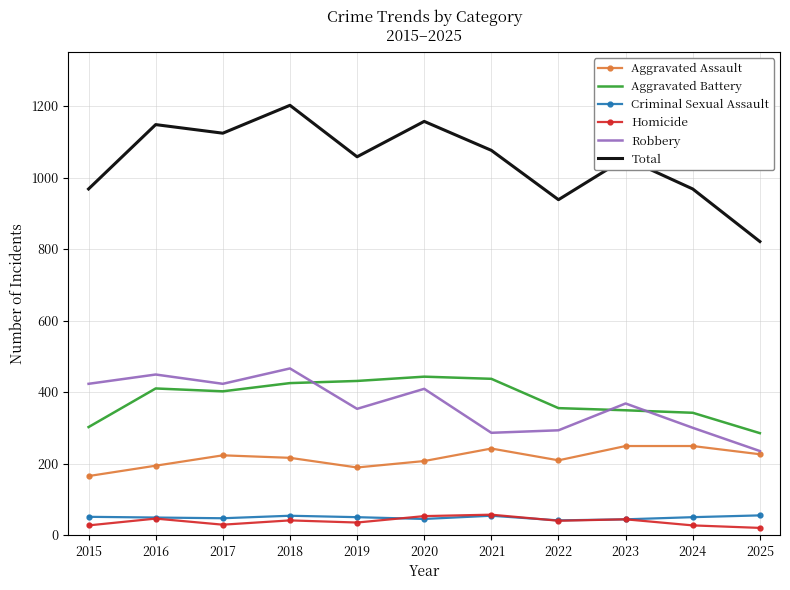

True or false: Aggravated Assault and Criminal Sexual Assault cross at least once.

False